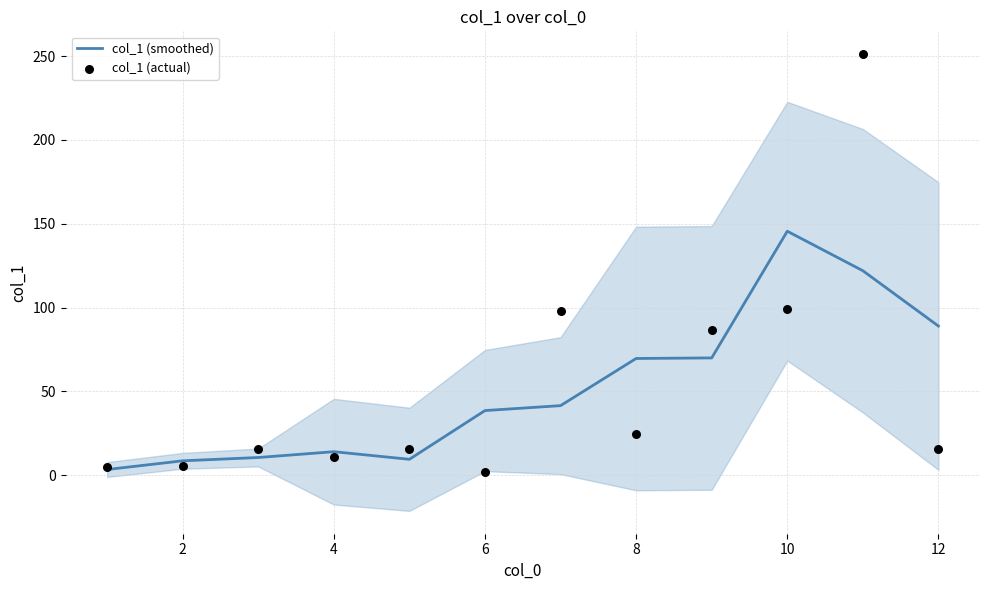

At how many categories does at least one series exceed 157?

1